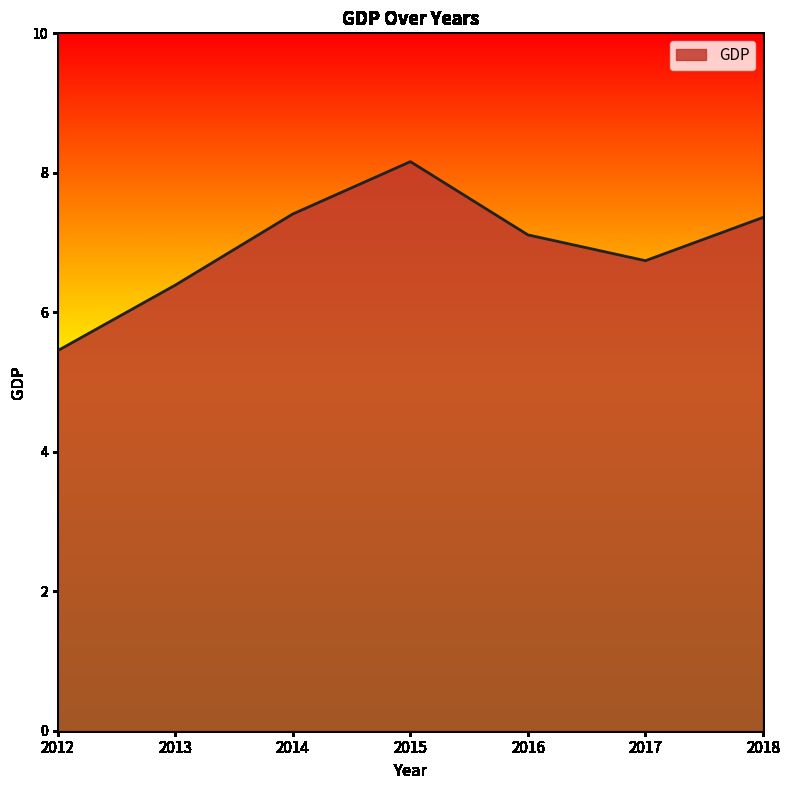

Which has a higher value, 2012 or 2013?

2013